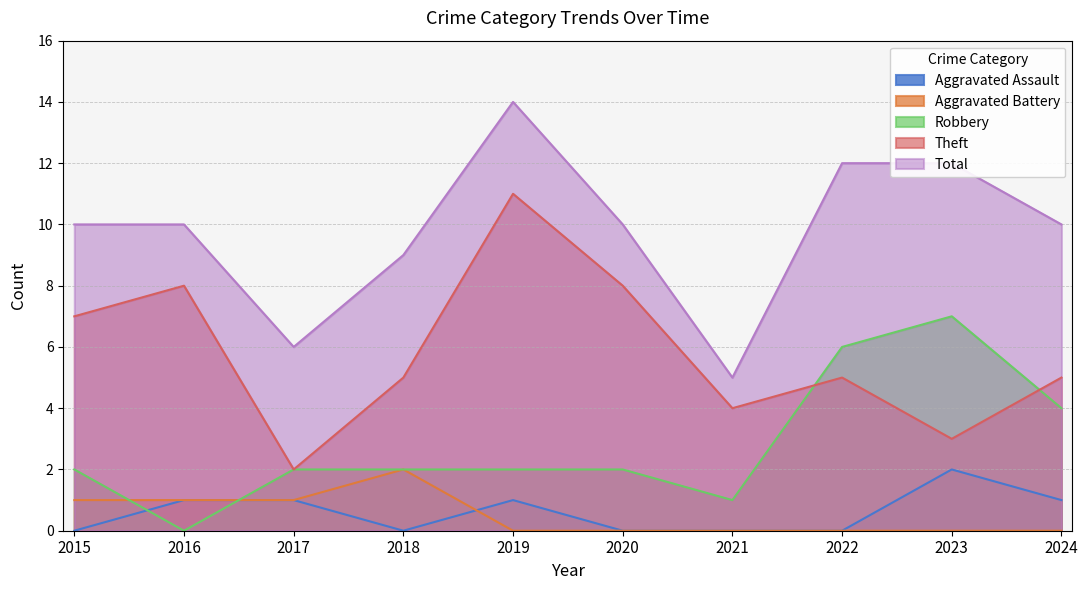

List the labels in order of Theft value, smallest first.

2017, 2023, 2021, 2018, 2022, 2024, 2015, 2016, 2020, 2019